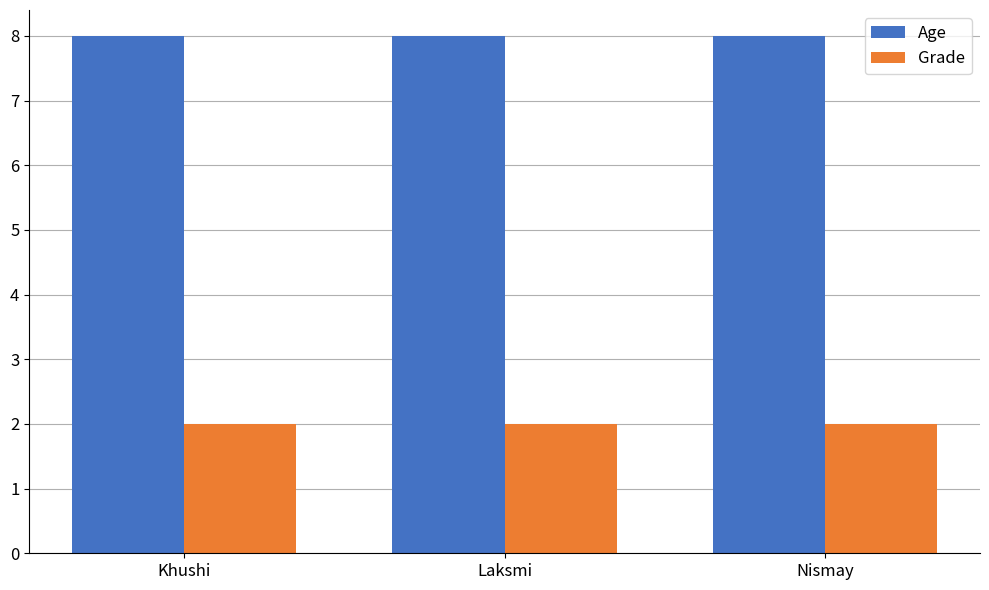

At how many categories does at least one series exceed 2?

3